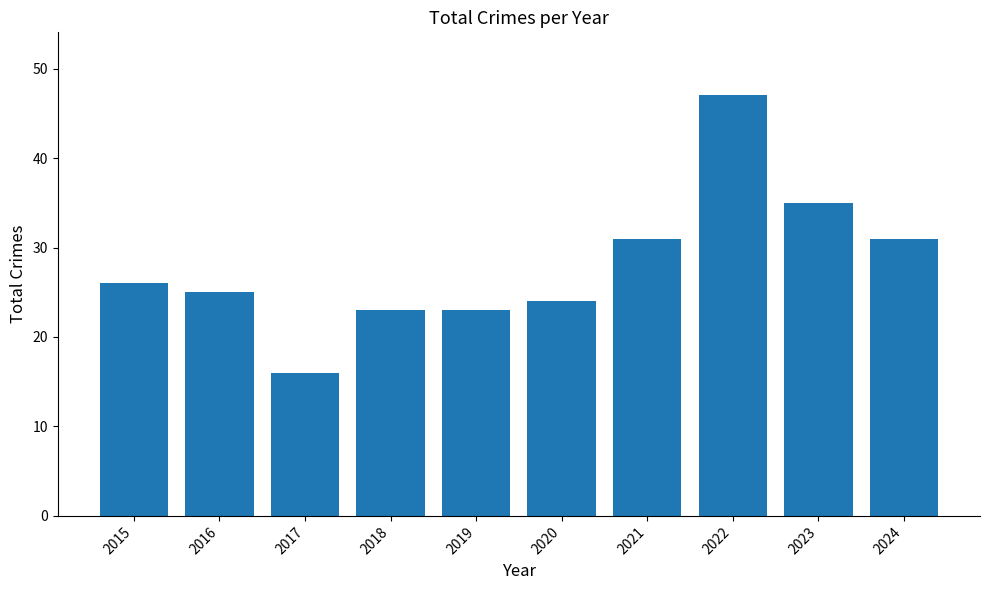

Does the chart contain any negative values?

No